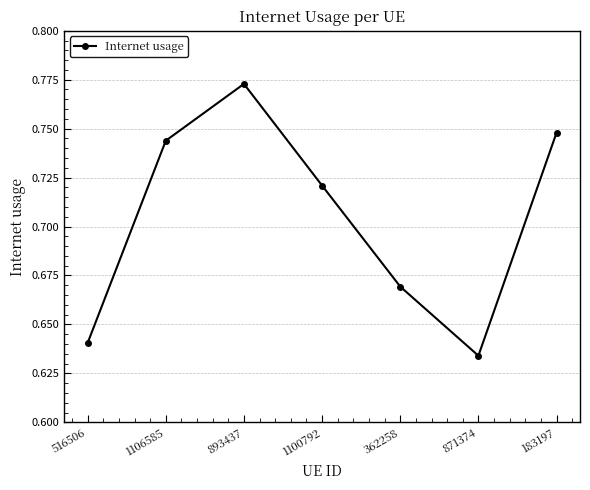

What is the sum of the values at 893437 and 183197?

1.5